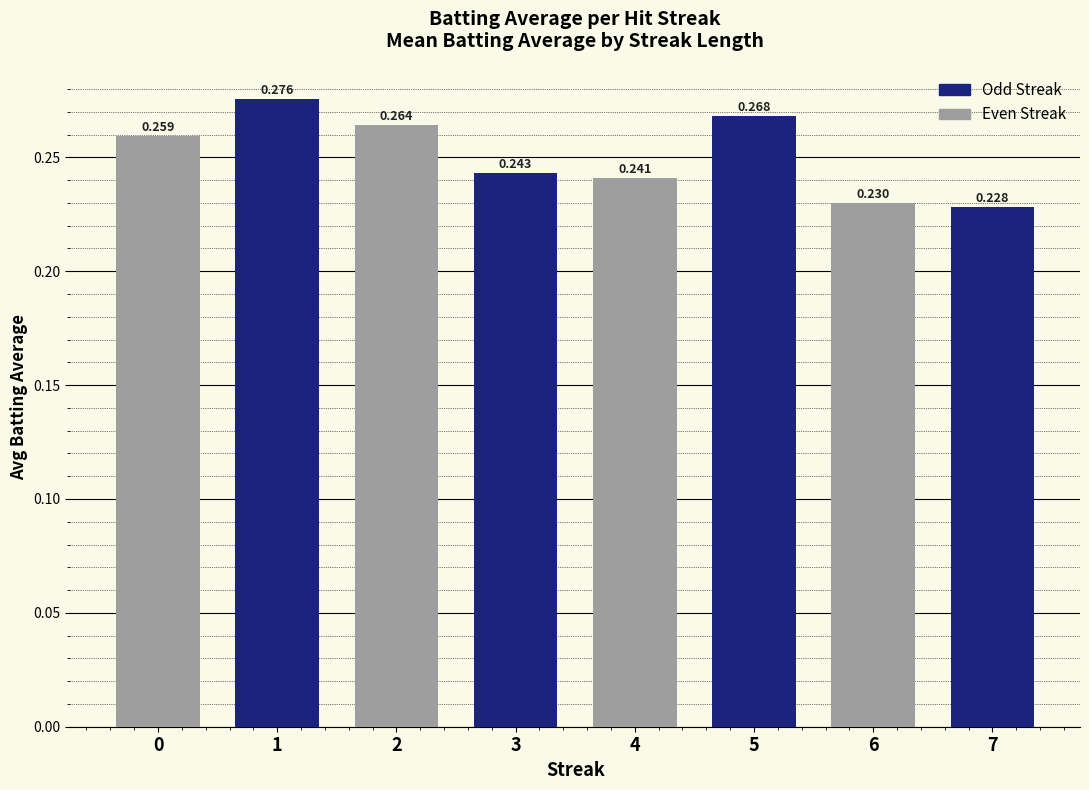

The value at 5 is 0.3. True or false?

True